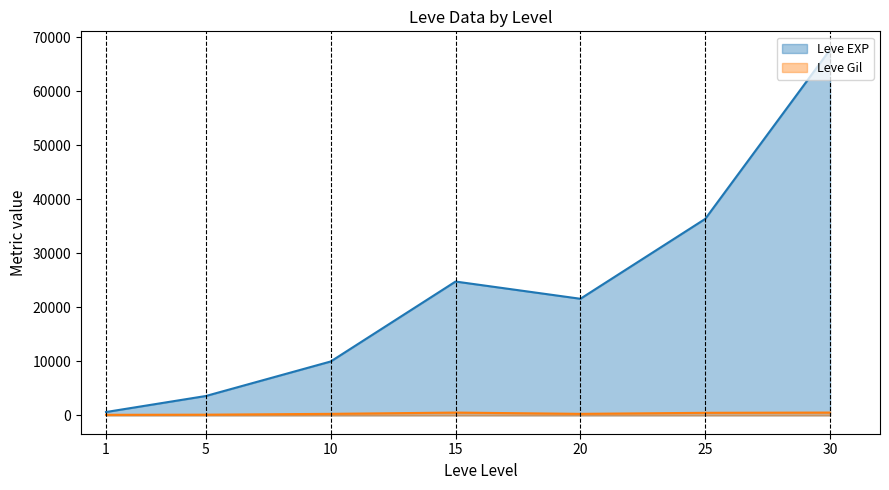

At which category does Leve EXP reach its first local peak?

15